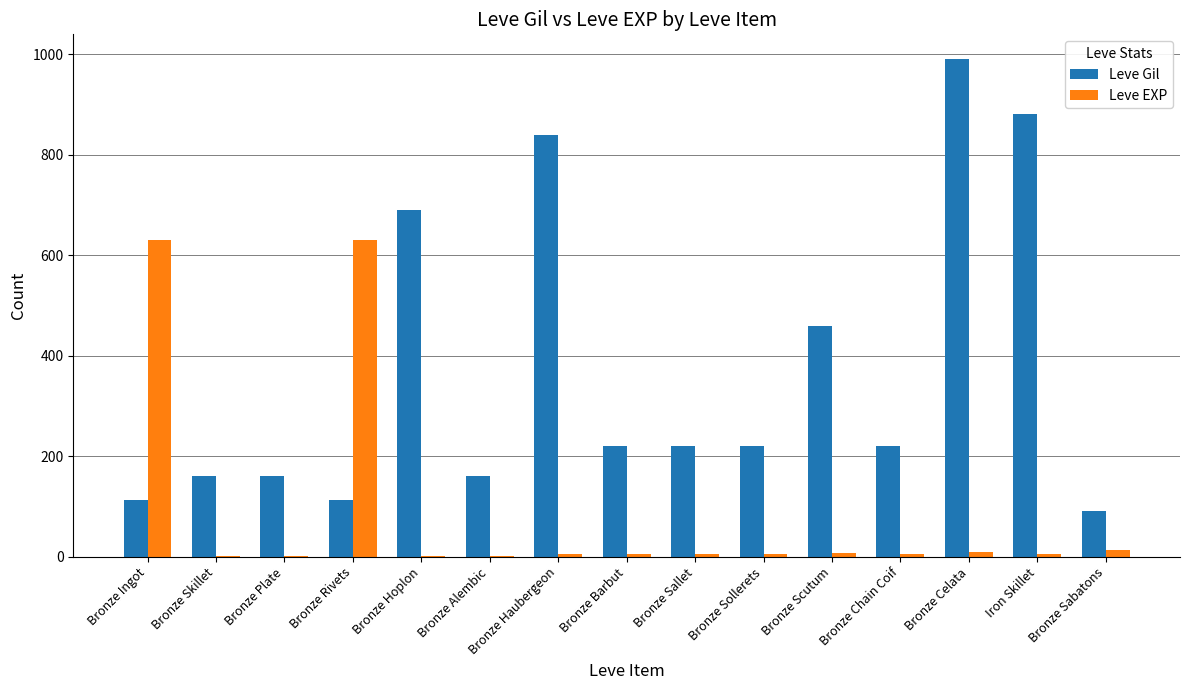

Between Bronze Plate and Iron Skillet, which series saw the biggest shift?

Leve Gil